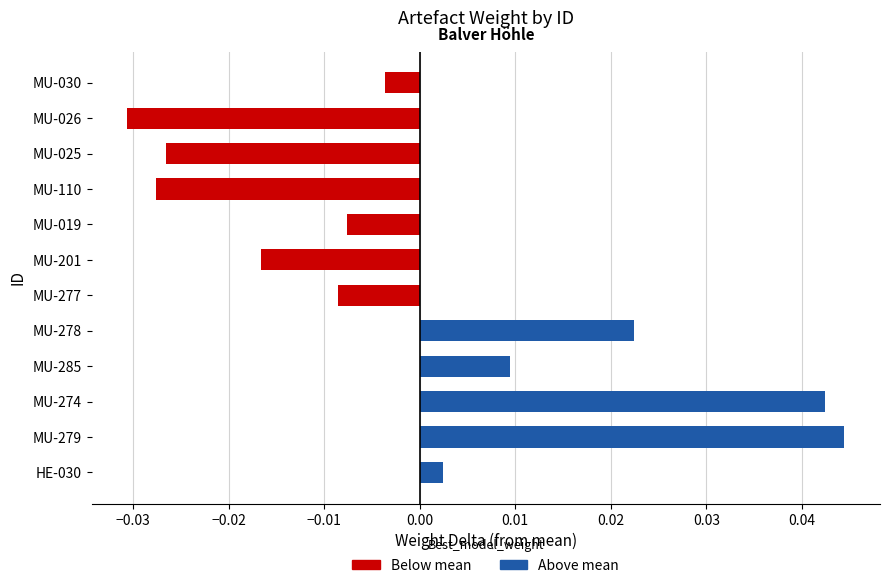

Between MU-277 and MU-274, which is larger?

MU-274